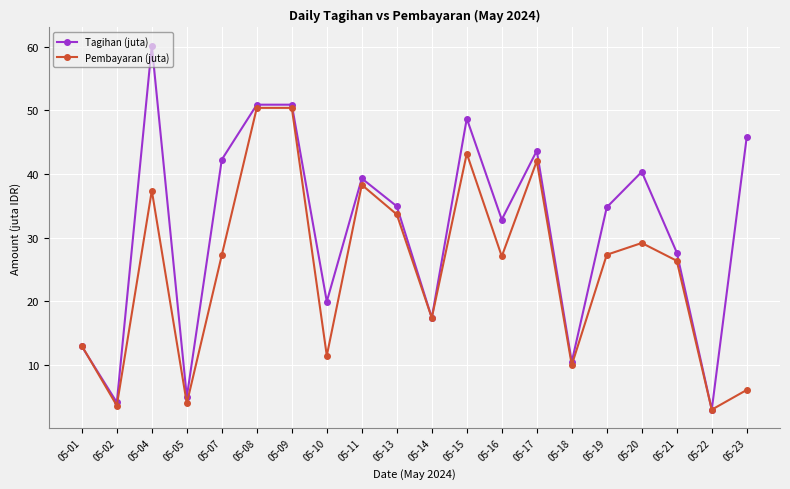

Rank the series at 05-23 from highest to lowest value.

Tagihan (juta), Pembayaran (juta)